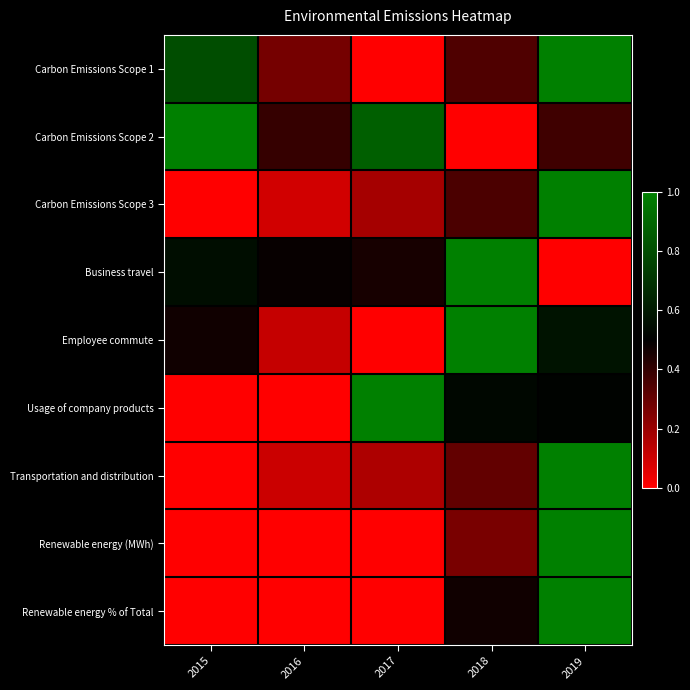

Reading left to right, extract all data points from this chart.

Carbon Emissions Scope 1: 2015=0.8	2016=0.3	2017=0.0	2018=0.3	2019=1.0
Carbon Emissions Scope 2: 2015=1.0	2016=0.4	2017=0.9	2018=0.0	2019=0.4
Carbon Emissions Scope 3: 2015=0.0	2016=0.1	2017=0.2	2018=0.4	2019=1.0
Business travel: 2015=0.6	2016=0.5	2017=0.5	2018=1.0	2019=0.0
Employee commute: 2015=0.5	2016=0.1	2017=0.0	2018=1.0	2019=0.6
Usage of company products: 2015=0.0	2016=0.0	2017=1.0	2018=0.5	2019=0.5
Transportation and distribution: 2015=0.0	2016=0.1	2017=0.2	2018=0.3	2019=1.0
Renewable energy (MWh): 2015=0.0	2016=0.0	2017=0.0	2018=0.3	2019=1.0
Renewable energy % of Total: 2015=0.0	2016=0.0	2017=0.0	2018=0.5	2019=1.0